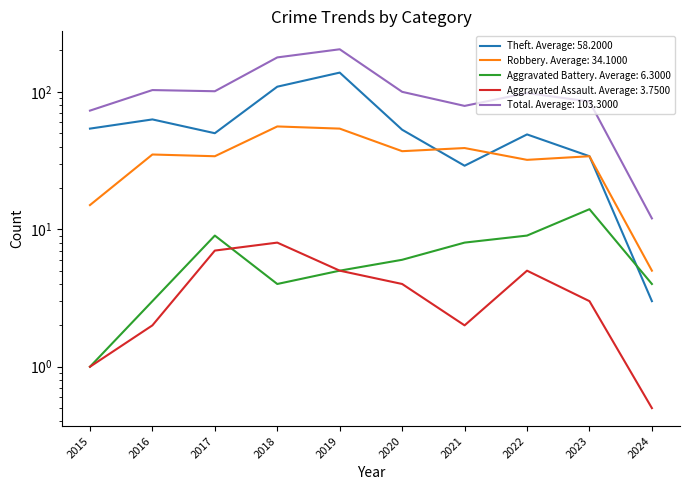

True or false: Aggravated Assault has a value of 10.4 at 2017.

False